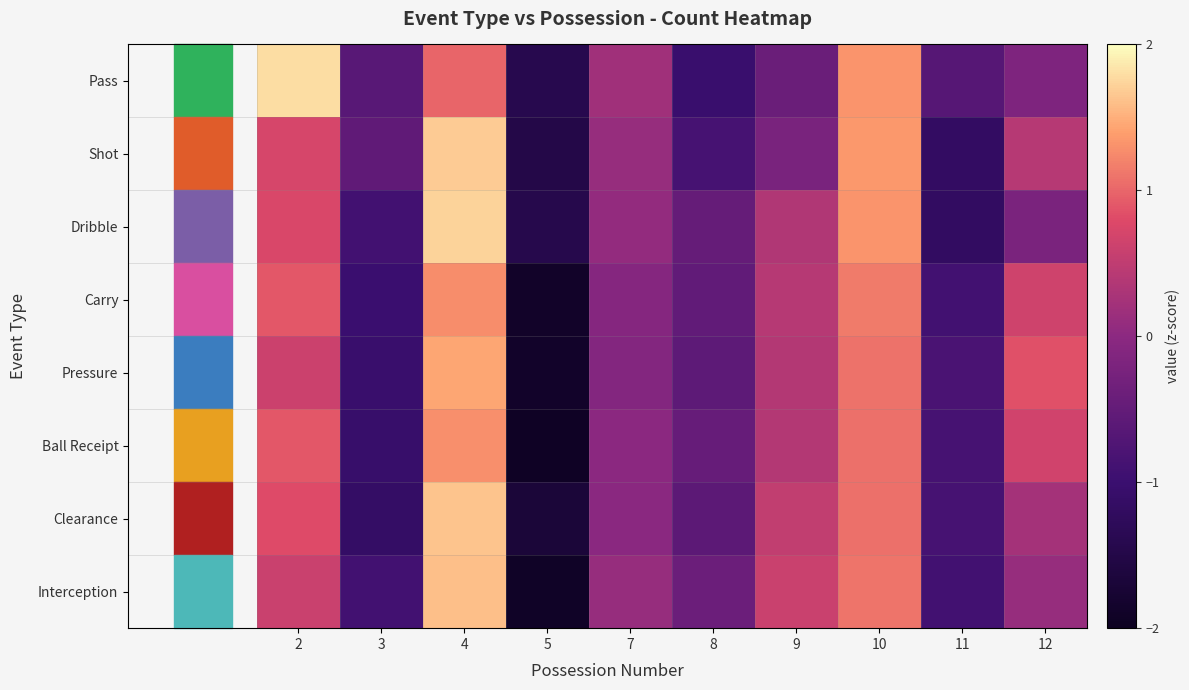

Which label corresponds to the smallest value in the chart?

5